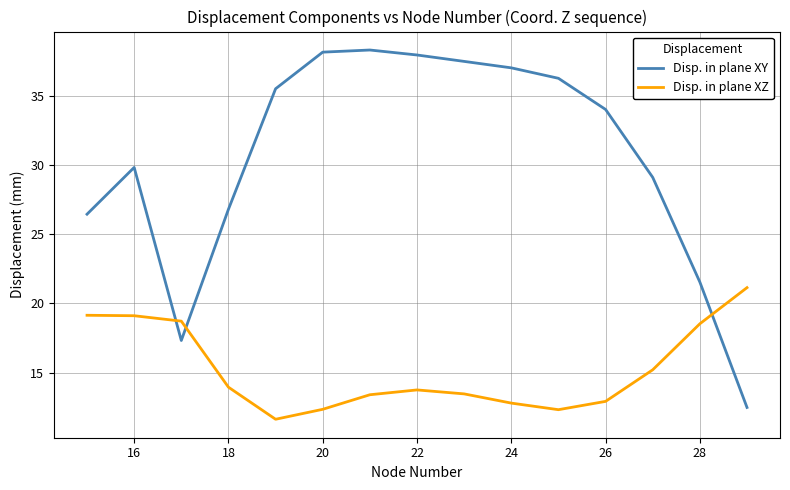

What is the greatest value displayed?

38.3